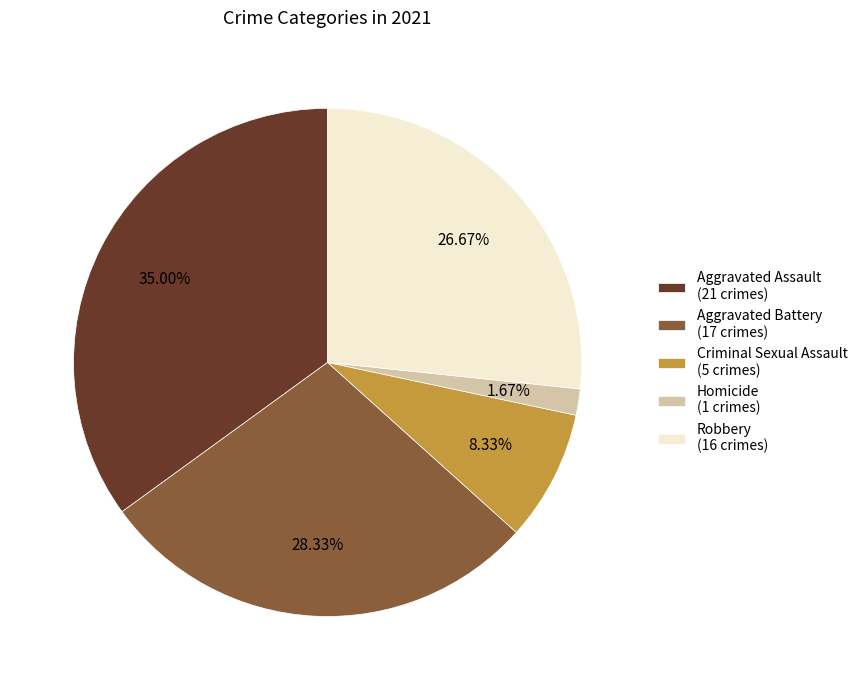

To the nearest percent, what is the combined percentage of Aggravated Battery and Aggravated Assault?

63%